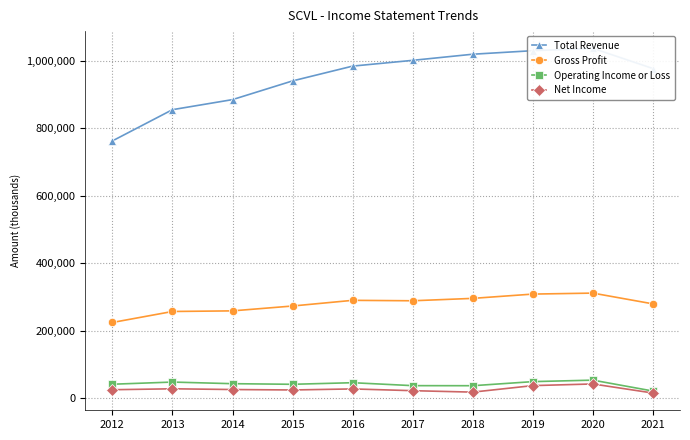

Reading right to left, transcribe all the data shown in this chart.

Total Revenue: 2021=976800	2020=1036600	2019=1029700	2018=1019200	2017=1001100	2016=984000	2015=940200	2014=884800	2013=855000	2012=762500
Gross Profit: 2021=280000	2020=311900	2019=309000	2018=296300	2017=289200	2016=290500	2015=273700	2014=259300	2013=257500	2012=224900
Operating Income or Loss: 2021=21900	2020=54200	2019=49800	2018=37700	2017=37900	2016=46600	2015=41900	2014=43700	2013=48500	2012=42100
Net Income: 2021=16000	2020=42900	2019=38000	2018=18700	2017=23000	2016=28200	2015=25100	2014=26400	2013=28600	2012=25800